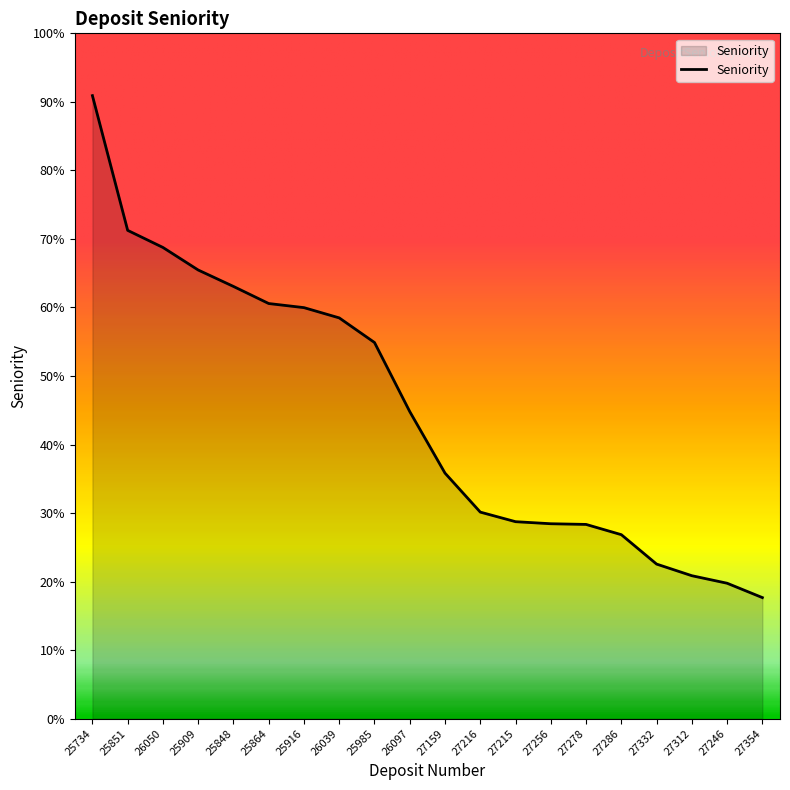

Does the chart have visible grid lines?

No